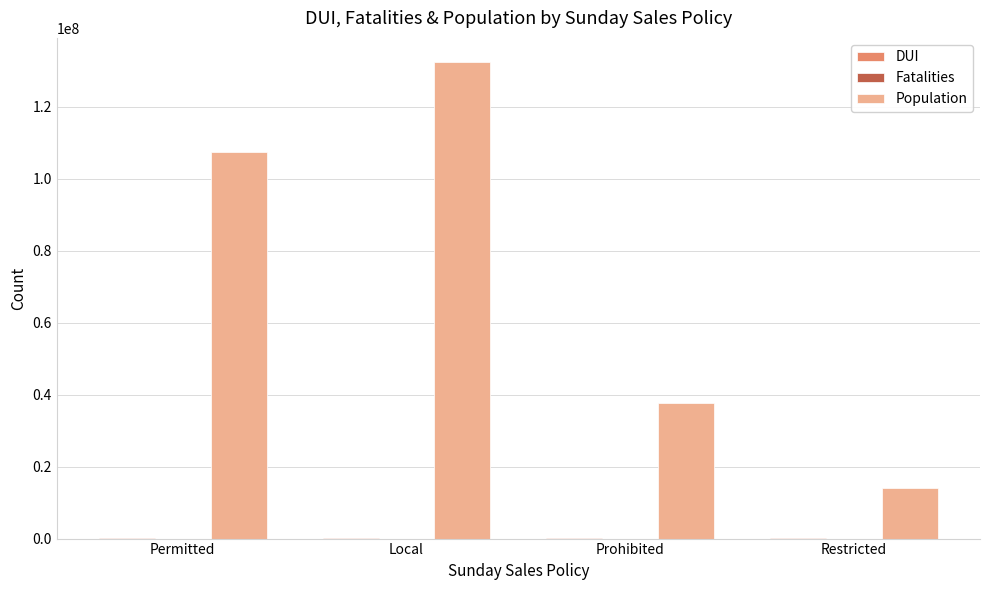

What is the maximum value shown in the chart?

132498003